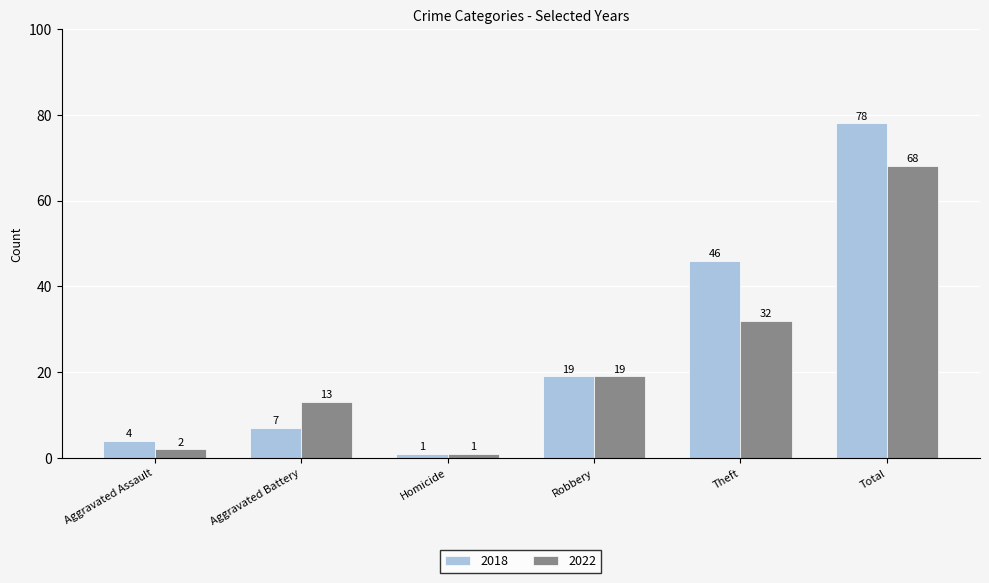

Is the value of 2018 at Aggravated Assault greater than the value of 2022 at Aggravated Battery?

No